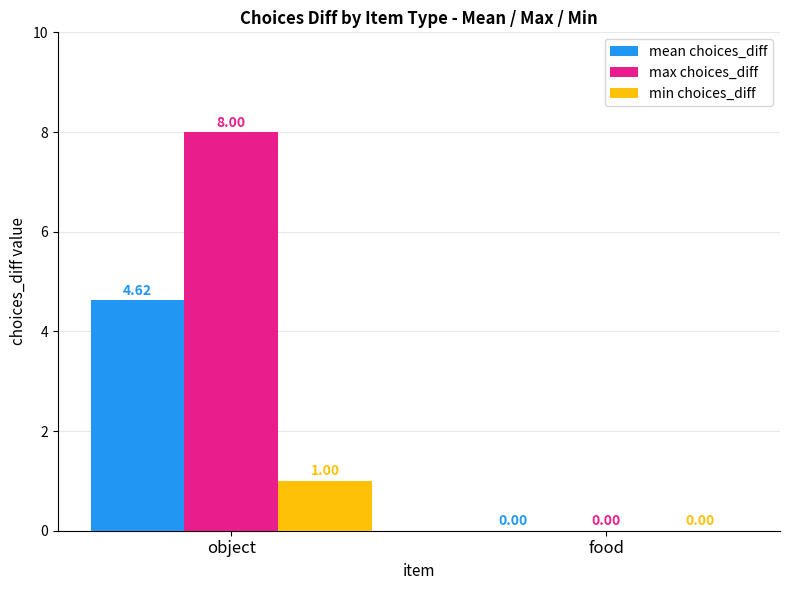

What is the sum of the max choices_diff values at food and object?

8.0